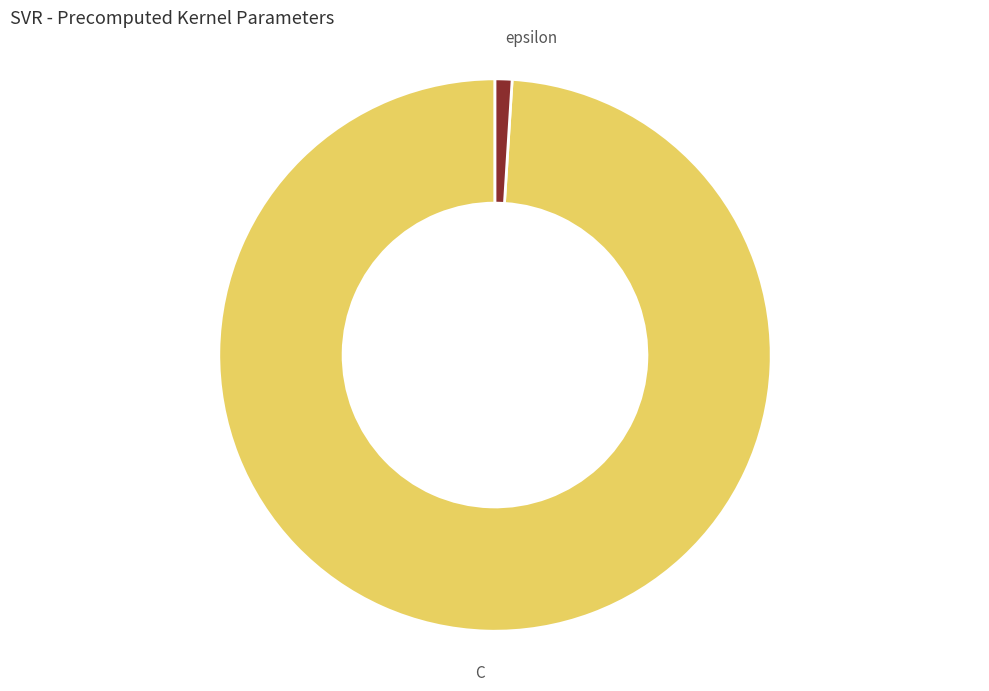

Rank the categories by value from lowest to highest.

epsilon, C